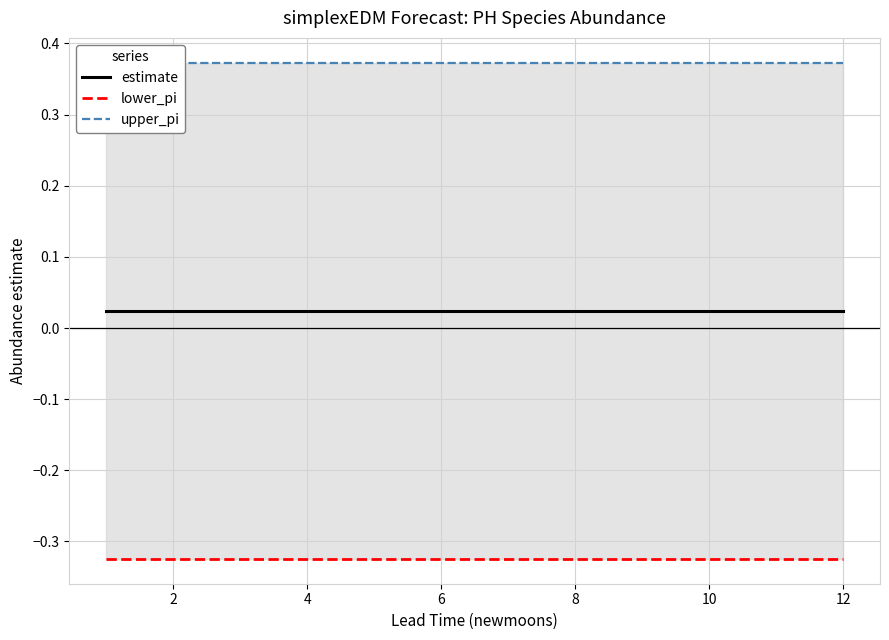

What are all the series names shown in the legend?

estimate, lower_pi, upper_pi